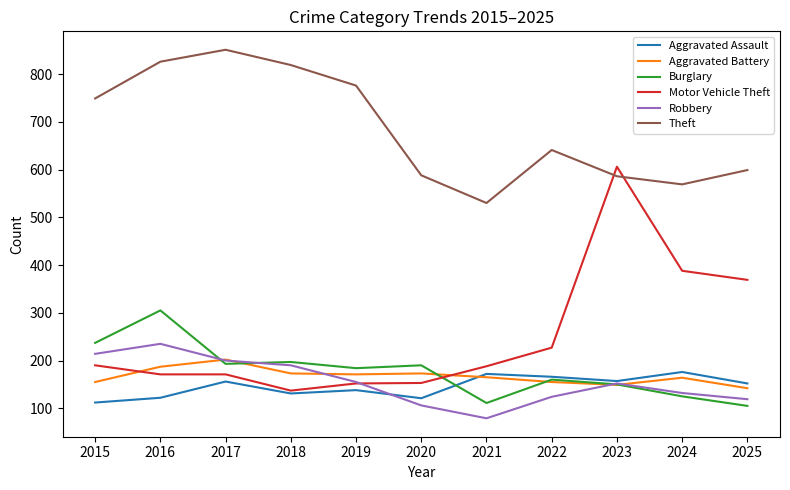

True or false: Aggravated Battery and Theft intersect in this chart.

False